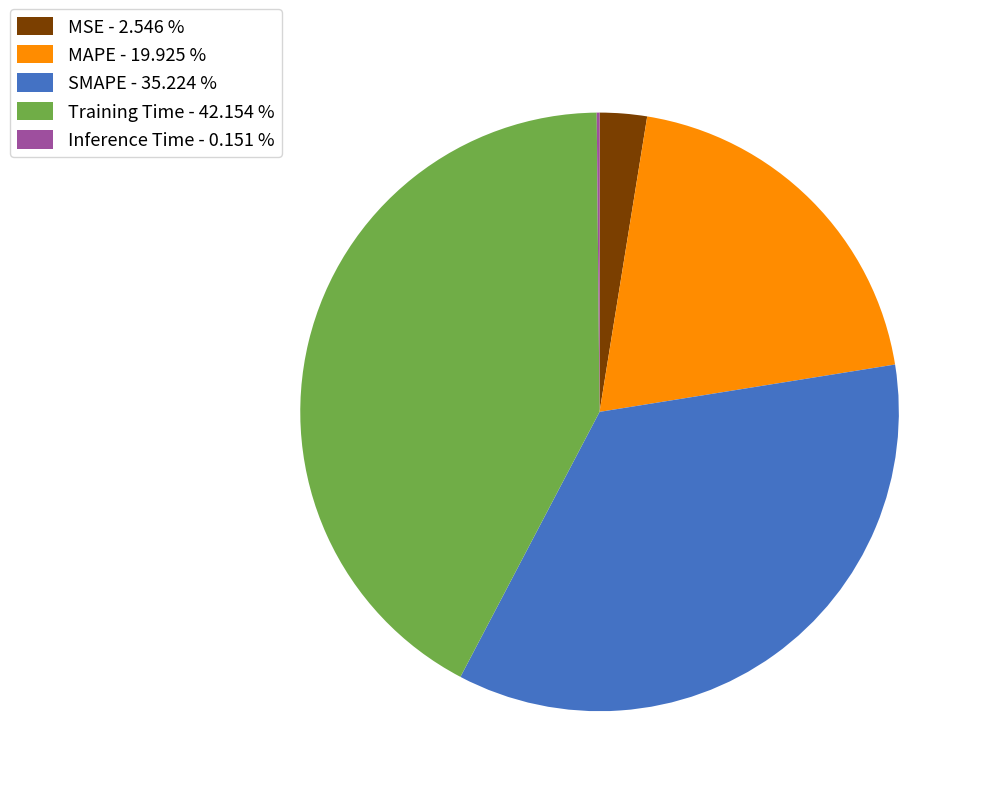

Combined, do Training Time - 42.154 % and SMAPE - 35.224 % account for over 50%?

Yes